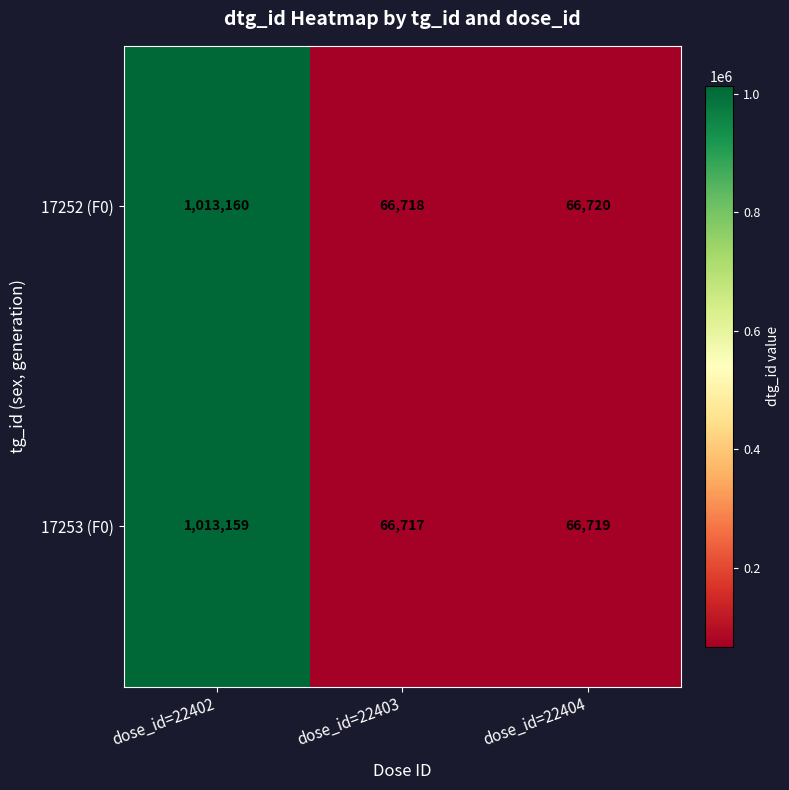

Where is 17253 (F0) nearest to the value 539938?

dose_id=22404